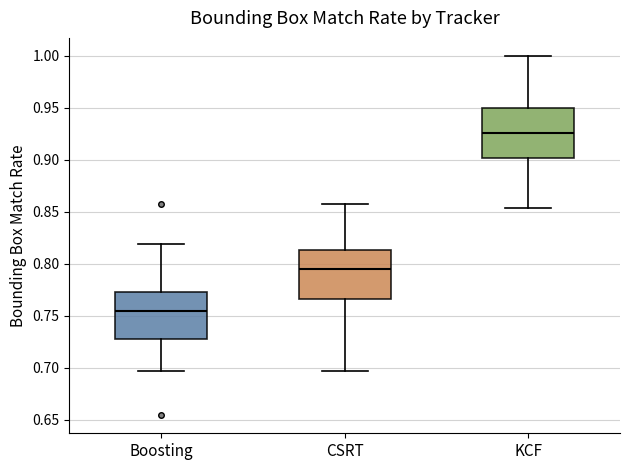

Which box has the lowest median line?

Boosting